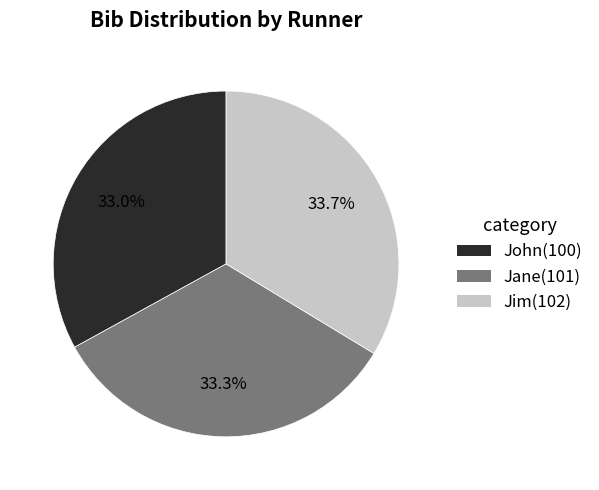

Which has a higher value, John or Jim?

Jim